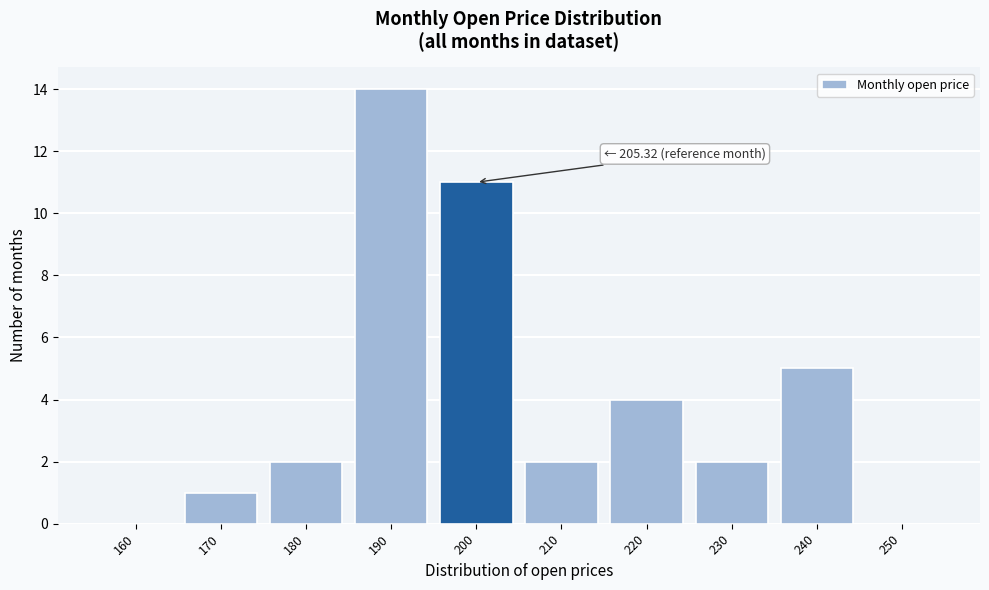

Reading left to right, list all the values displayed in this chart.

160=0	170=1	180=2	190=14	200=11	210=2	220=4	230=2	240=5	250=0